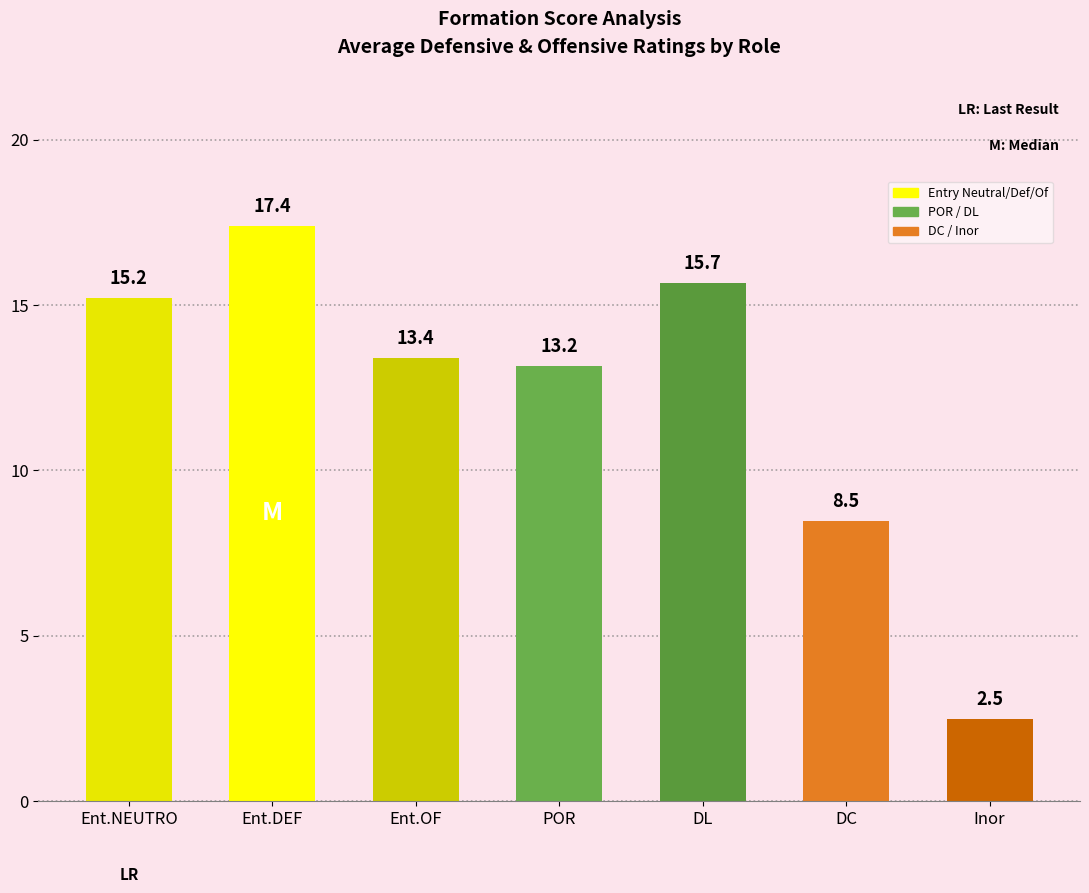

Reading left to right, transcribe all the data shown in this chart.

15.2	17.4	13.4	13.2	15.7	8.5	2.5